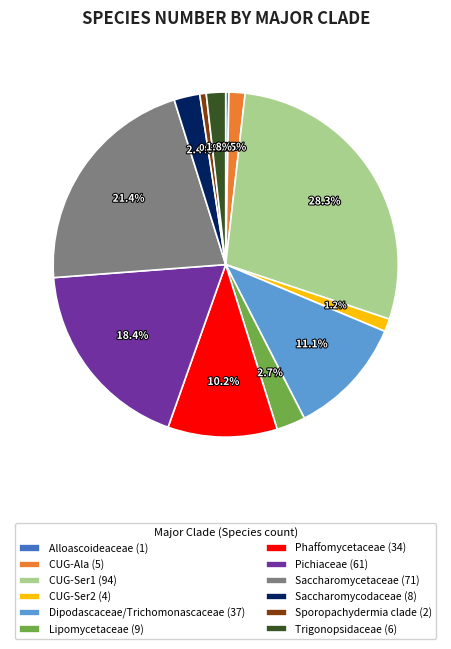

Is Saccharomycetaceae the majority of the pie?

No